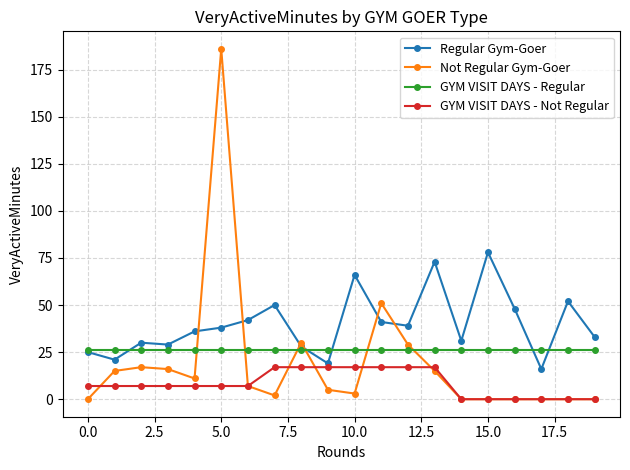

What is the greatest value displayed?

186